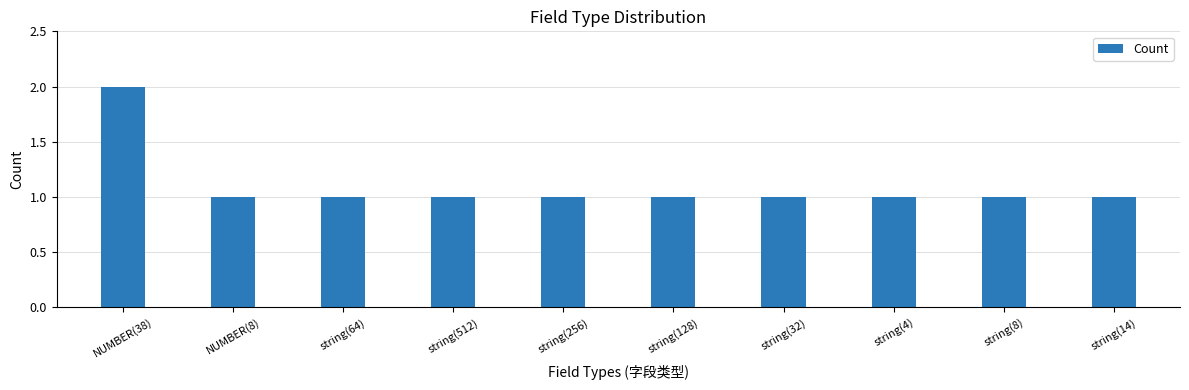

What is the approximate value at string(32)?

1